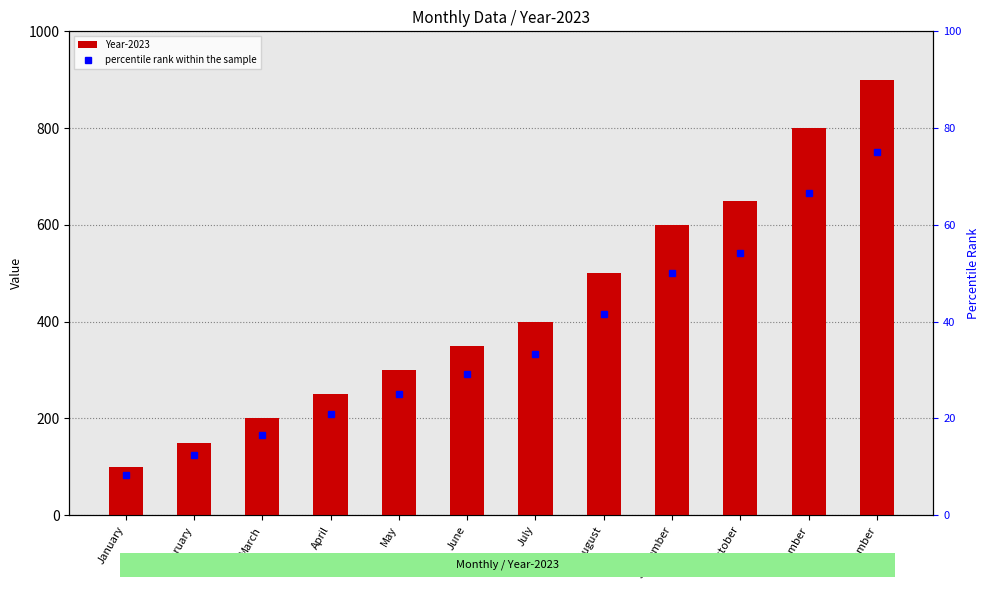

What is the minimum value for percentile rank within the sample?

8.3